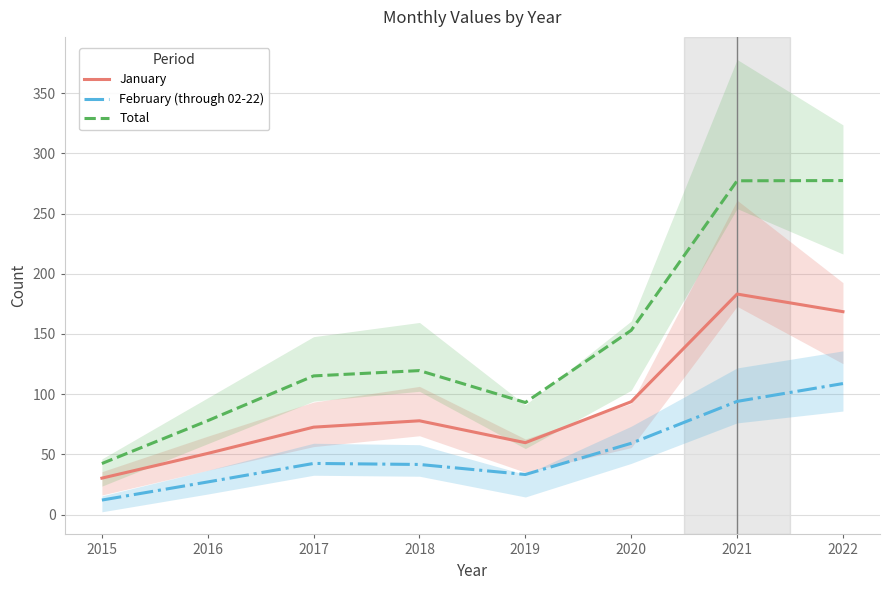

List the labels in order of Total value, largest first.

2022, 2021, 2020, 2018, 2017, 2019, 2016, 2015